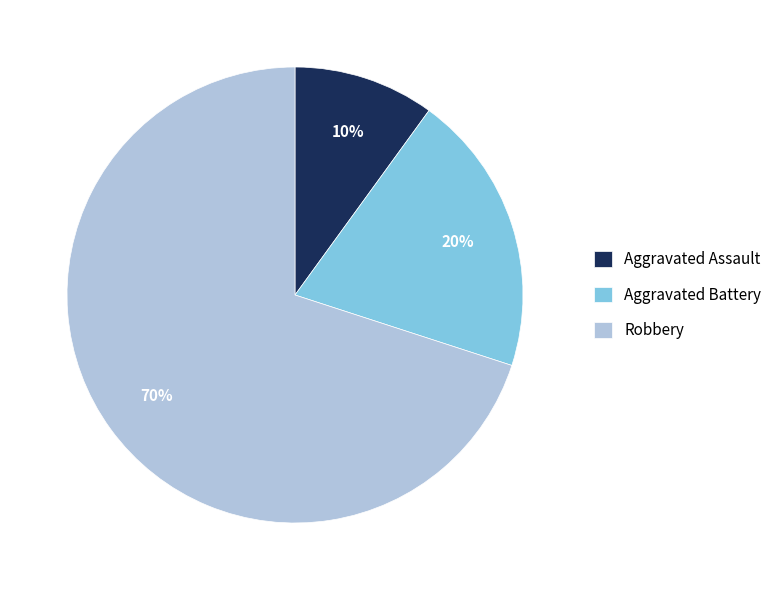

Between Aggravated Battery and Robbery, which is larger?

Robbery